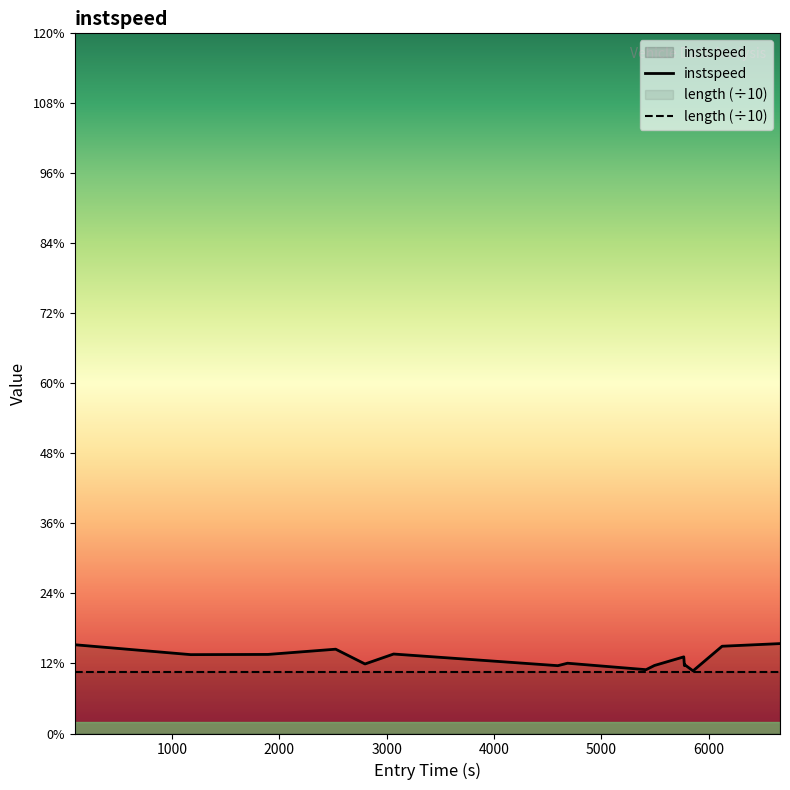

What is the average value?

12.9